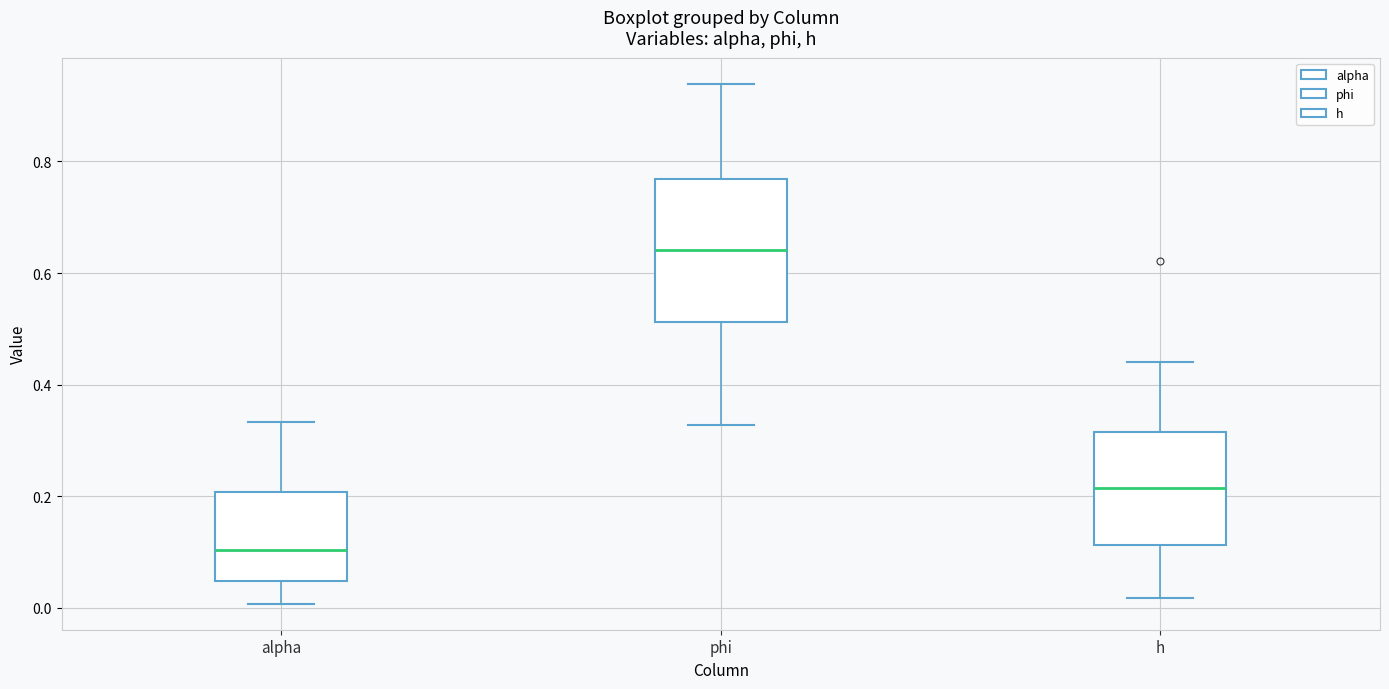

Reading left to right, transcribe this box plot: for each box, give where its median line is, the range the box spans, and where its two whiskers end, as read against the y-axis. The values are not printed on the chart, so give them approximately, as read against the axis.

alpha: median 0.10, box 0.04 to 0.20, whiskers 0.00 to 0.34
phi: median 0.64, box 0.52 to 0.76, whiskers 0.32 to 0.94
h: median 0.22, box 0.12 to 0.32, whiskers 0.02 to 0.44